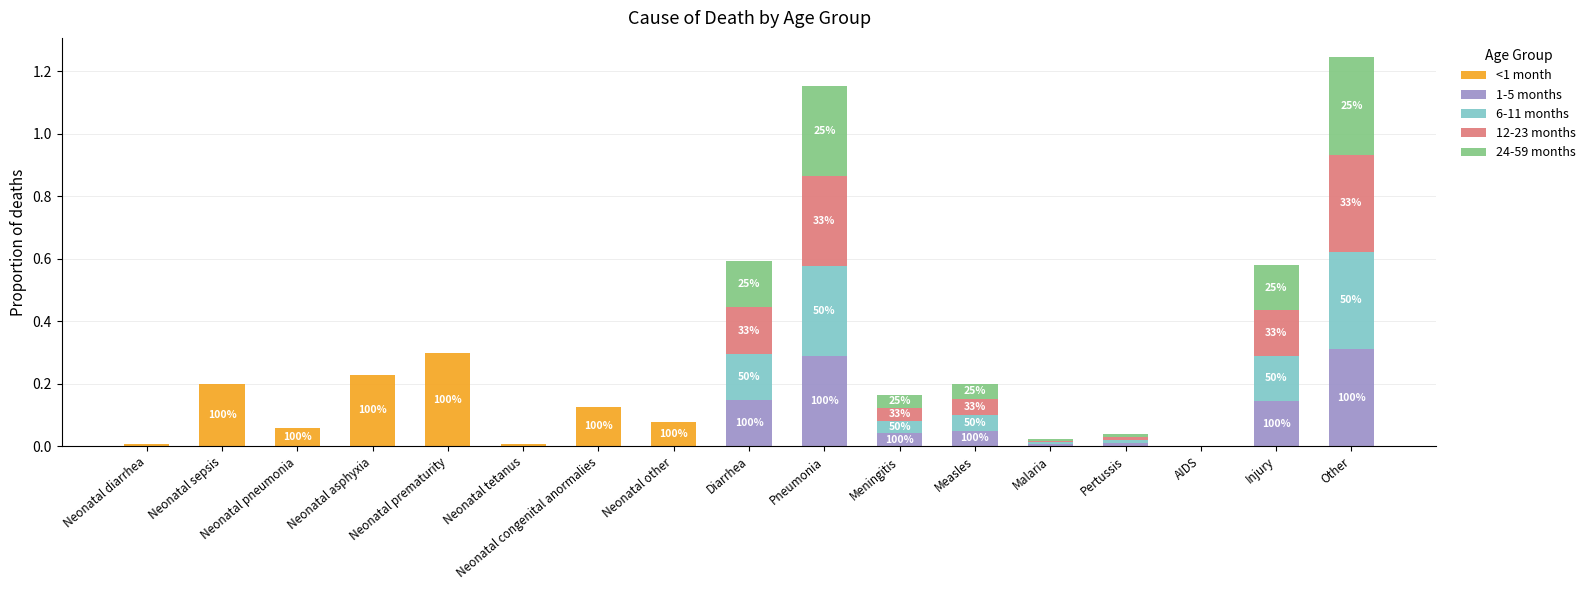

Is it true that <1 month equals 0.0 at Other?

True